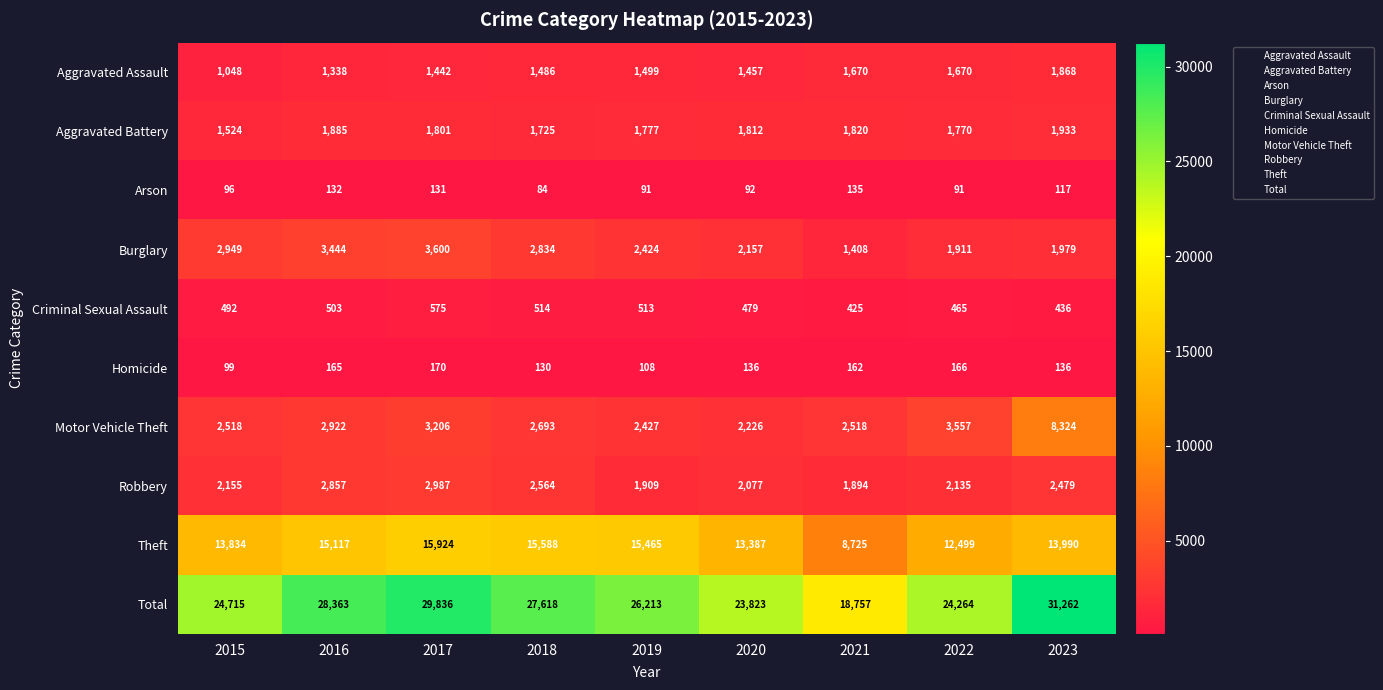

What is the difference between the maximum and second lowest values in the Burglary series?

1689